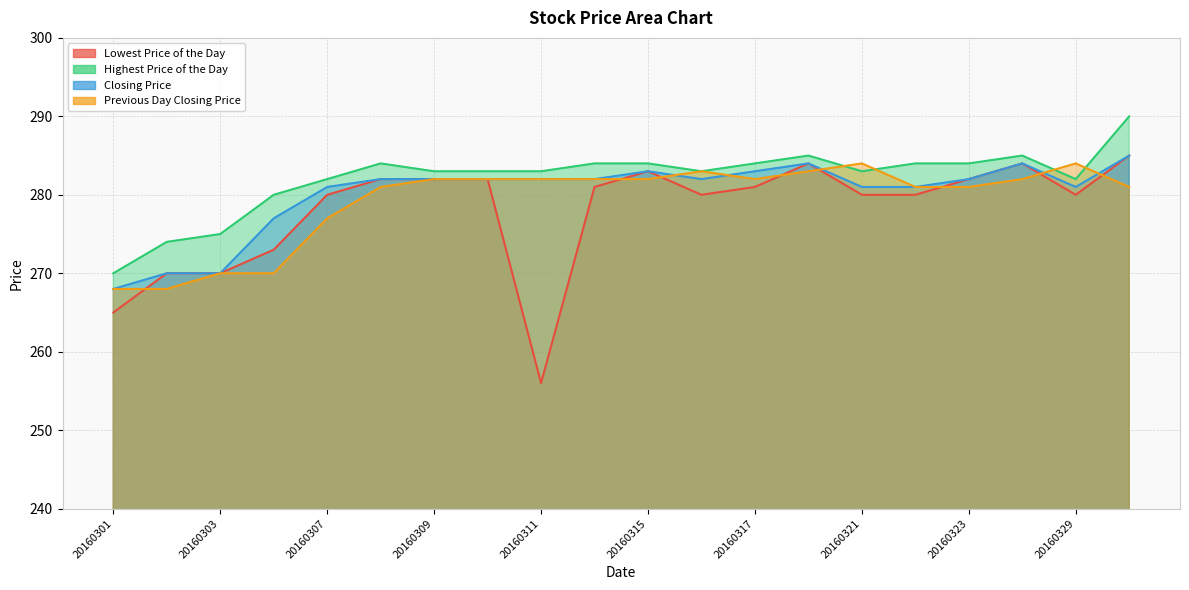

True or false: Lowest Price of the Day has more than 1 interior local peaks.

True